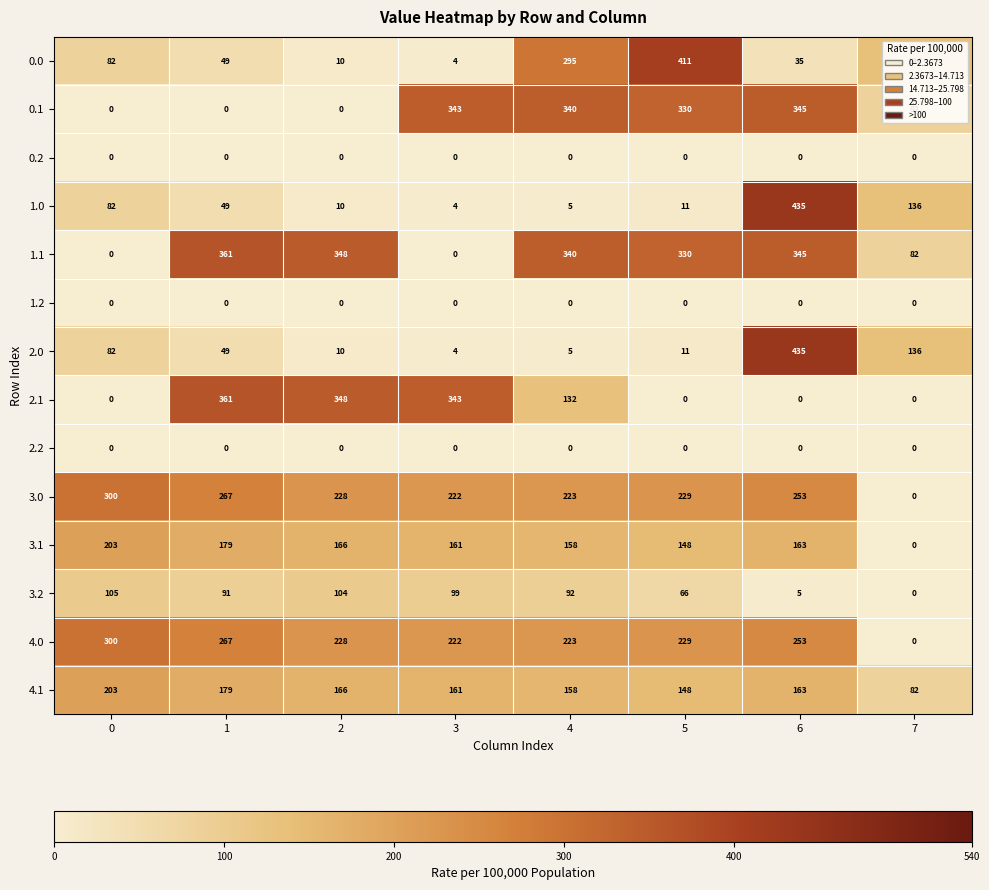

The 2.0 series shows 435 at 6. True or false?

True